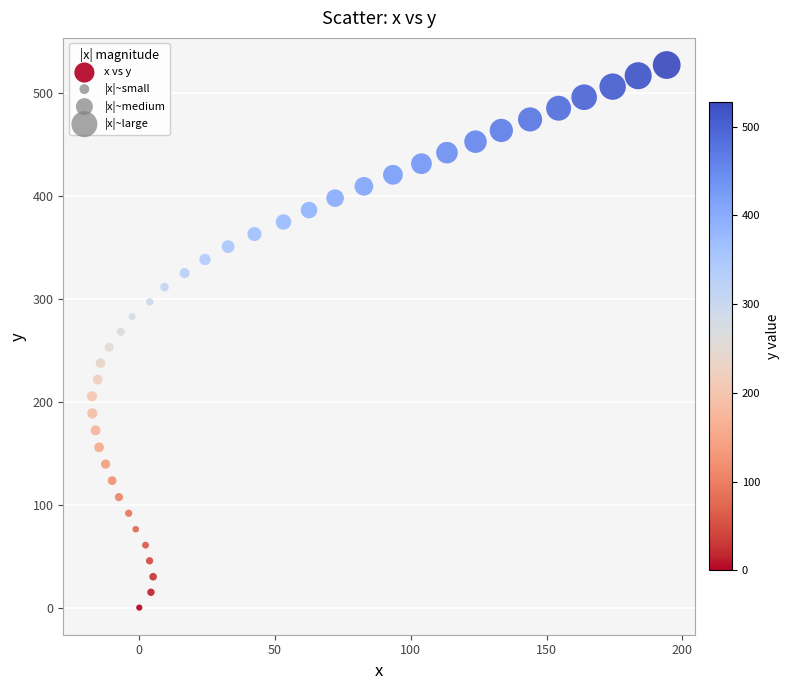

What is the range of X values (max minus min)?

211.6